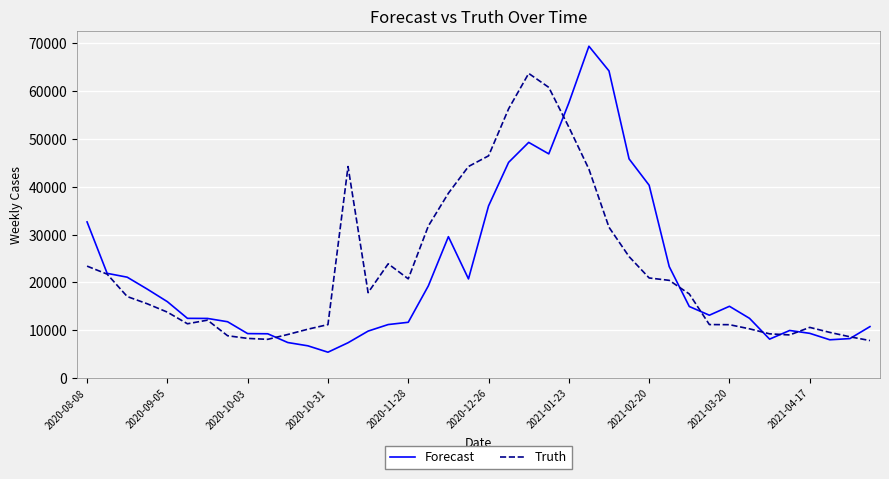

What are all the series names shown in the legend?

Forecast, Truth